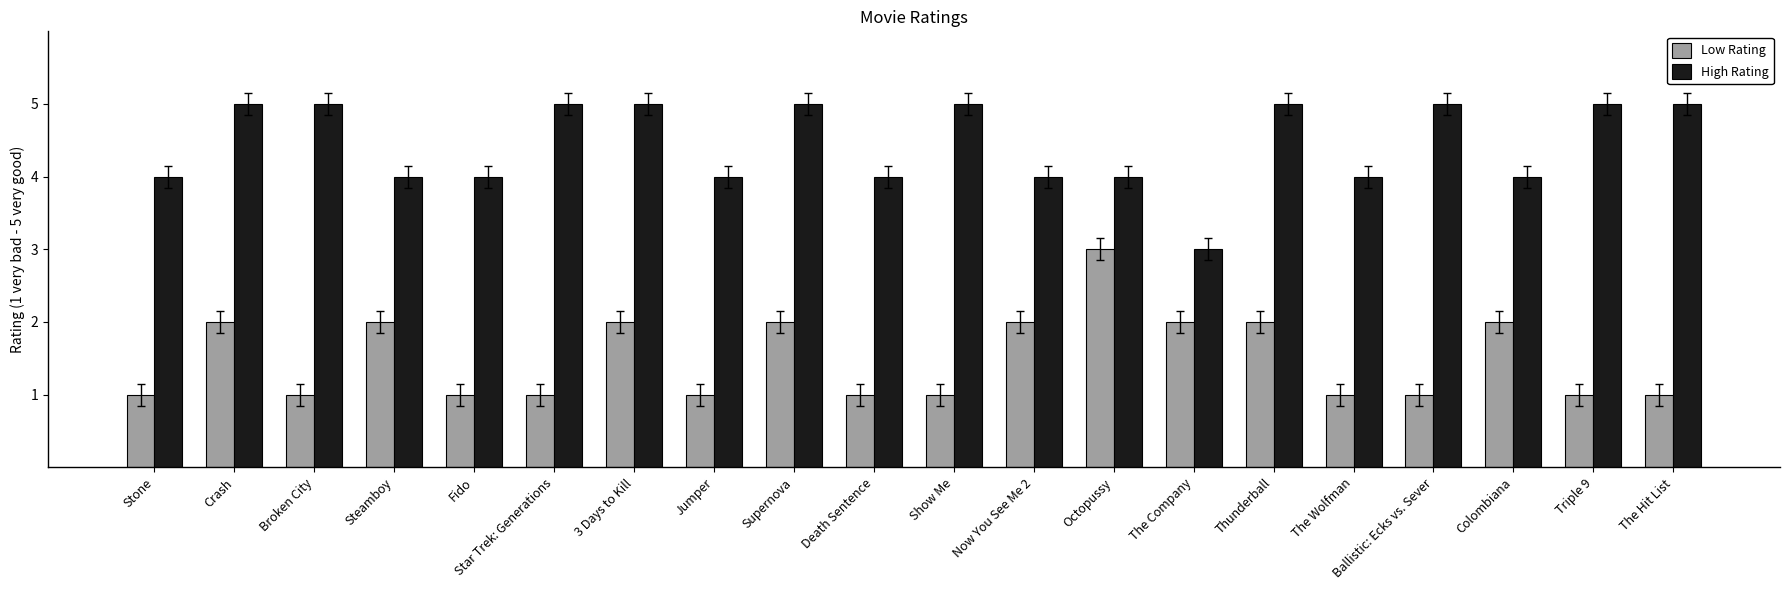

What is the label of the 8th bar from the left?

Jumper